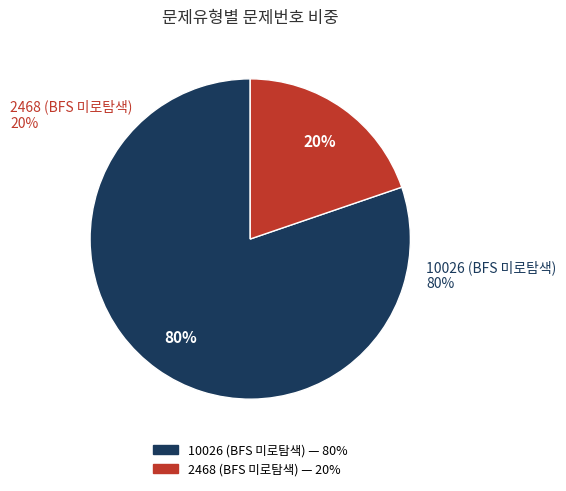

How many slices are in this pie chart?

2